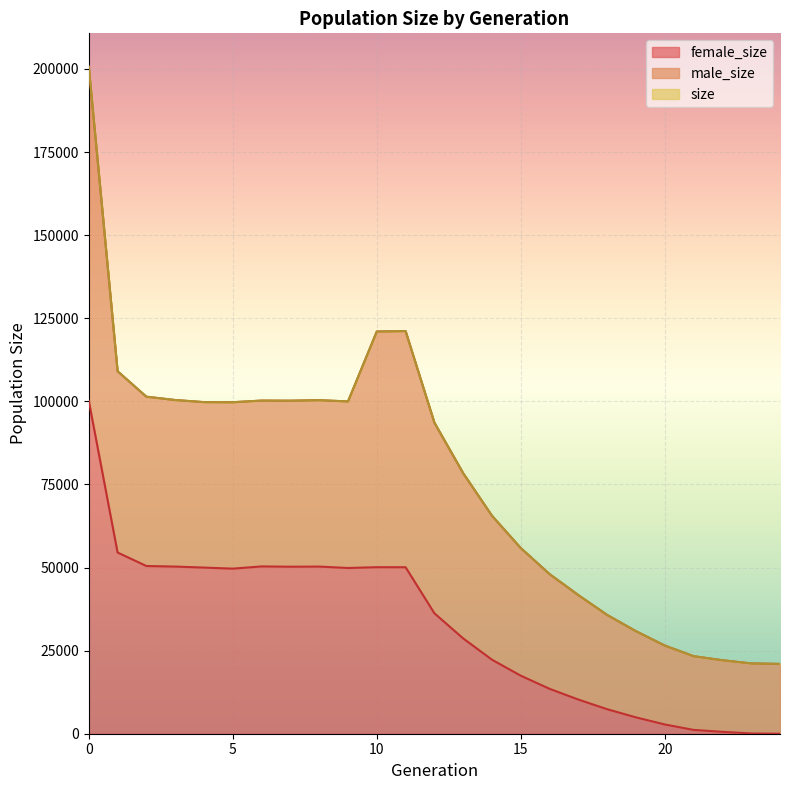

How many lines are shown in the chart?

3